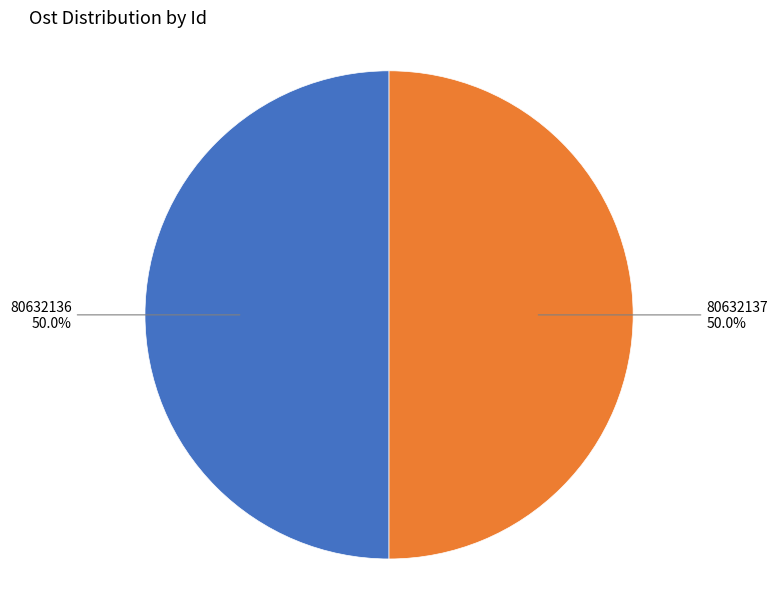

What is the ratio of the value at 80632137 to the value at 80632136?

1.0